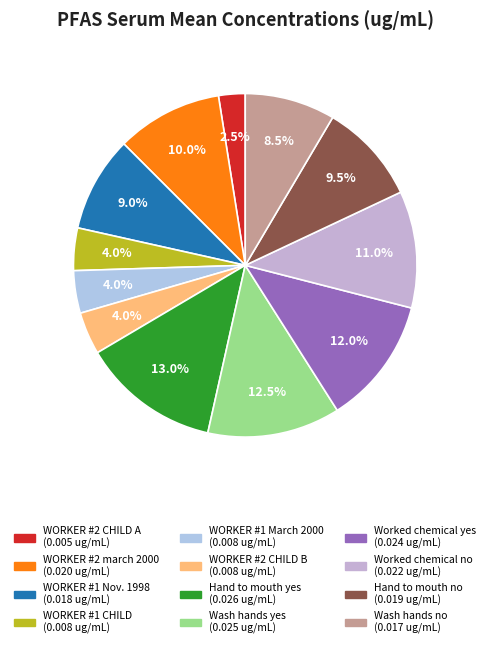

Is Worked chemical no the majority of the pie?

No